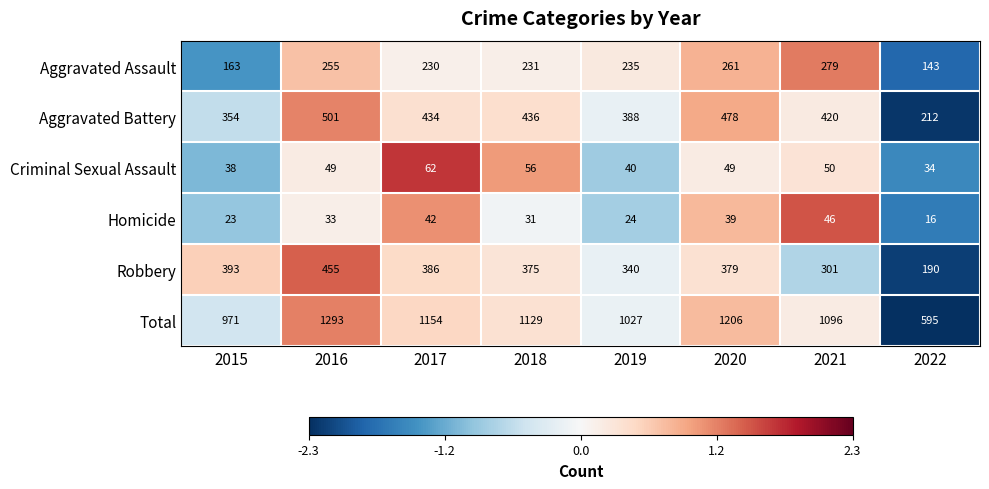

What is the minimum value shown in the chart?

16